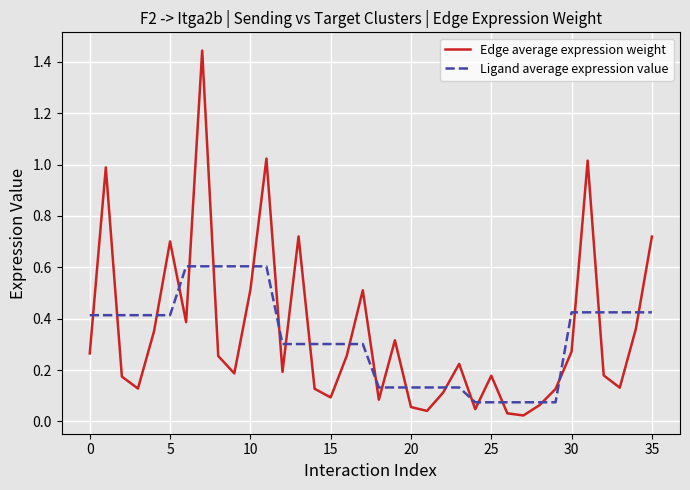

Rank the series by their maximum value, from highest to lowest.

Edge average expression weight, Ligand average expression value